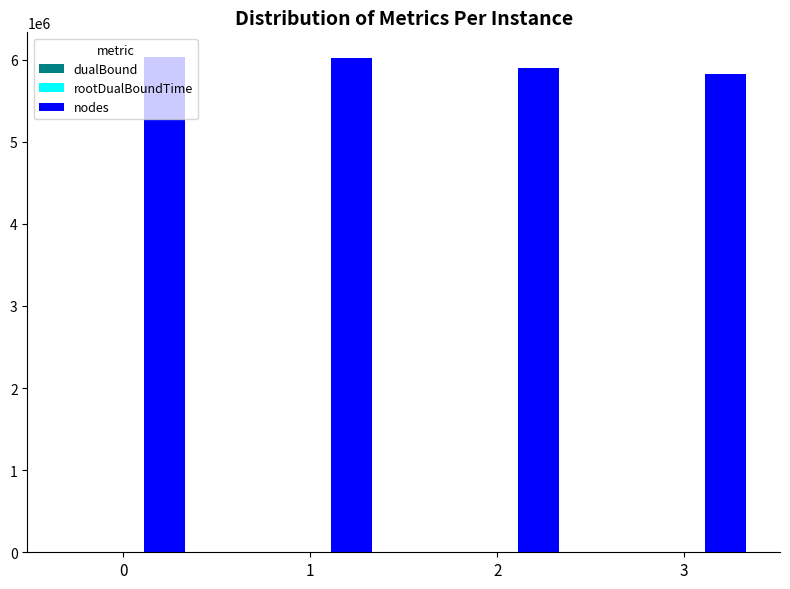

Count the number of data series in this chart.

3